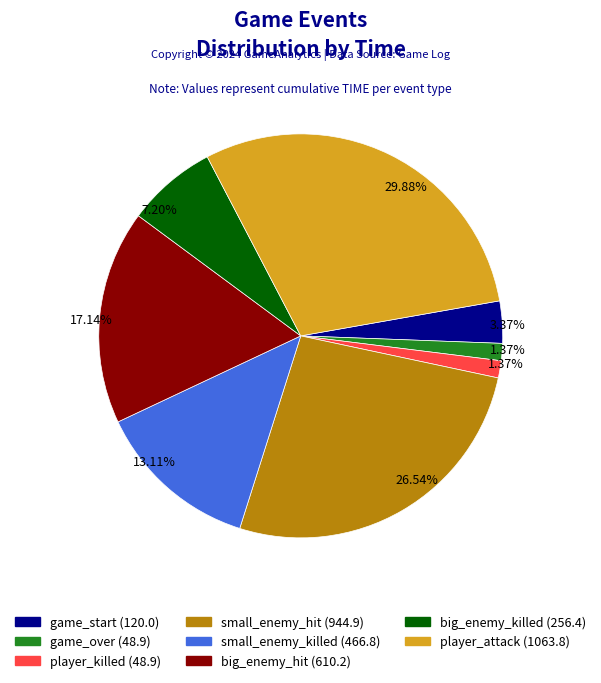

What percentage is the big_enemy_hit slice, to the nearest percent?

17%